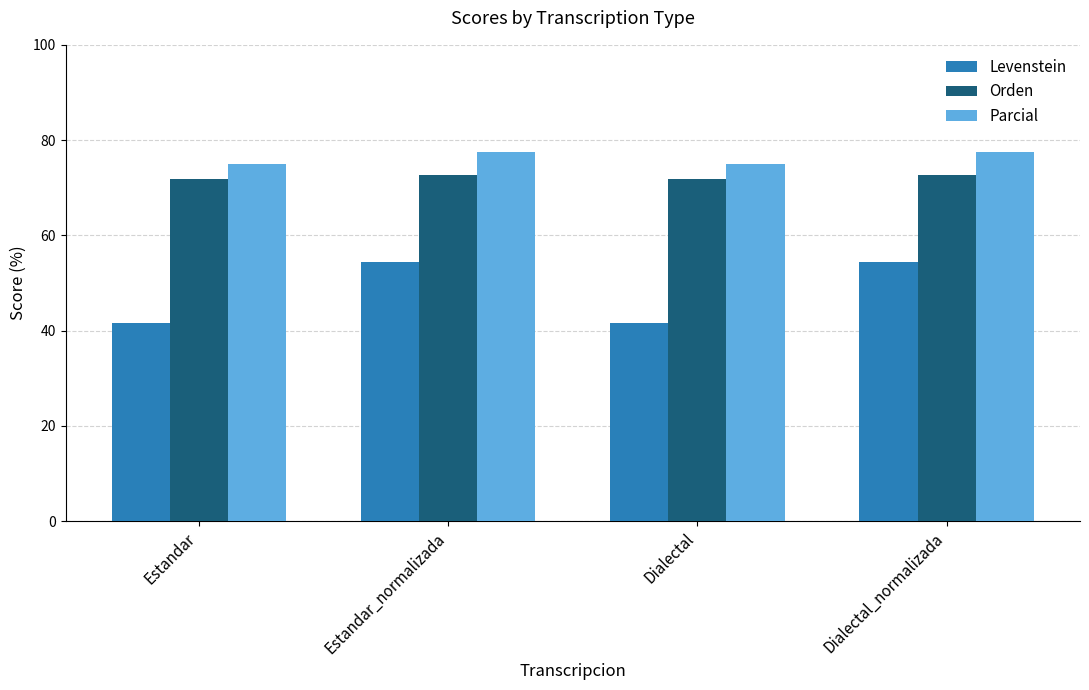

What is the sum of the Orden values at Dialectal_normalizada and Dialectal?

144.6